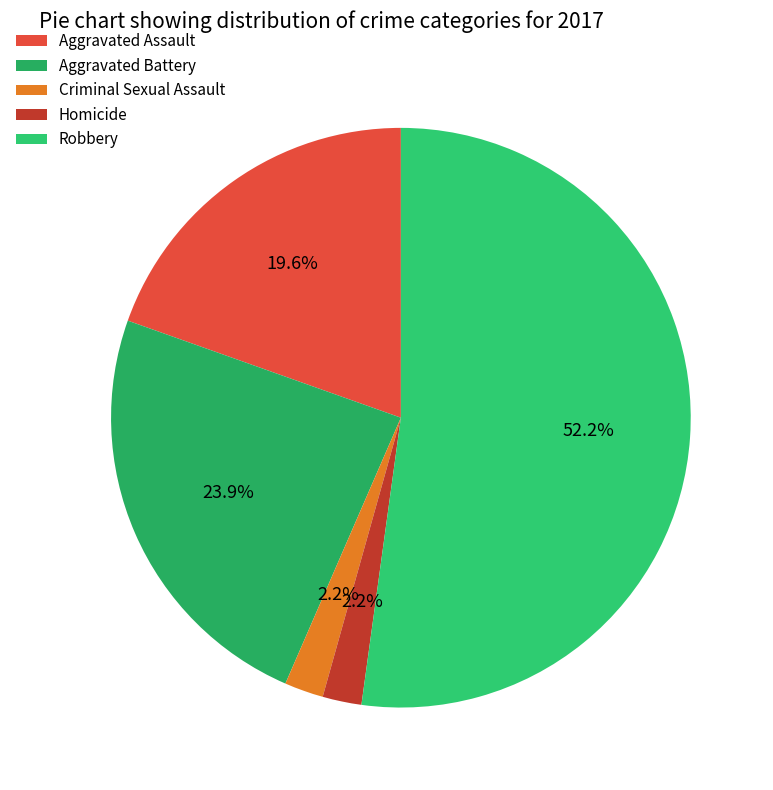

The Aggravated Assault slice represents 20% of the pie. True or false?

True